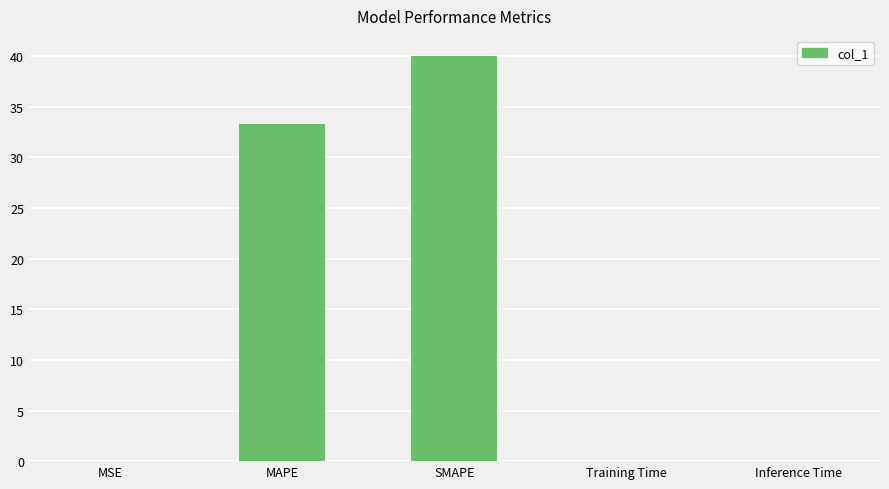

The value at SMAPE is 15.8. True or false?

False